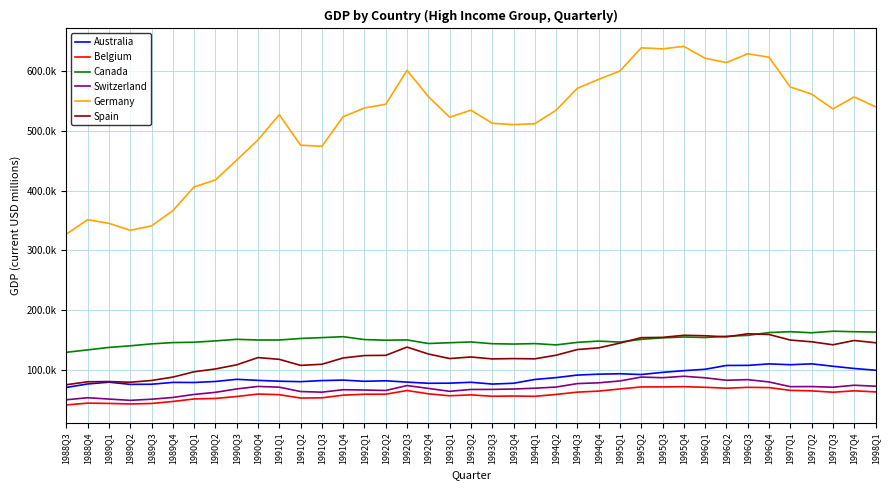

Does the chart have visible grid lines?

Yes